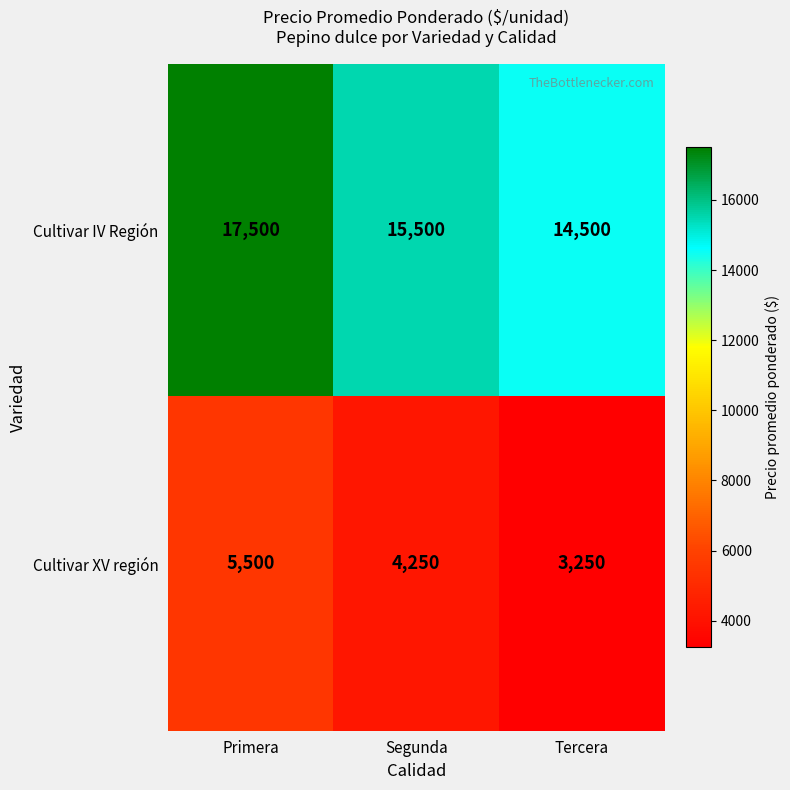

At which label is Cultivar XV región closest to 4375?

Segunda